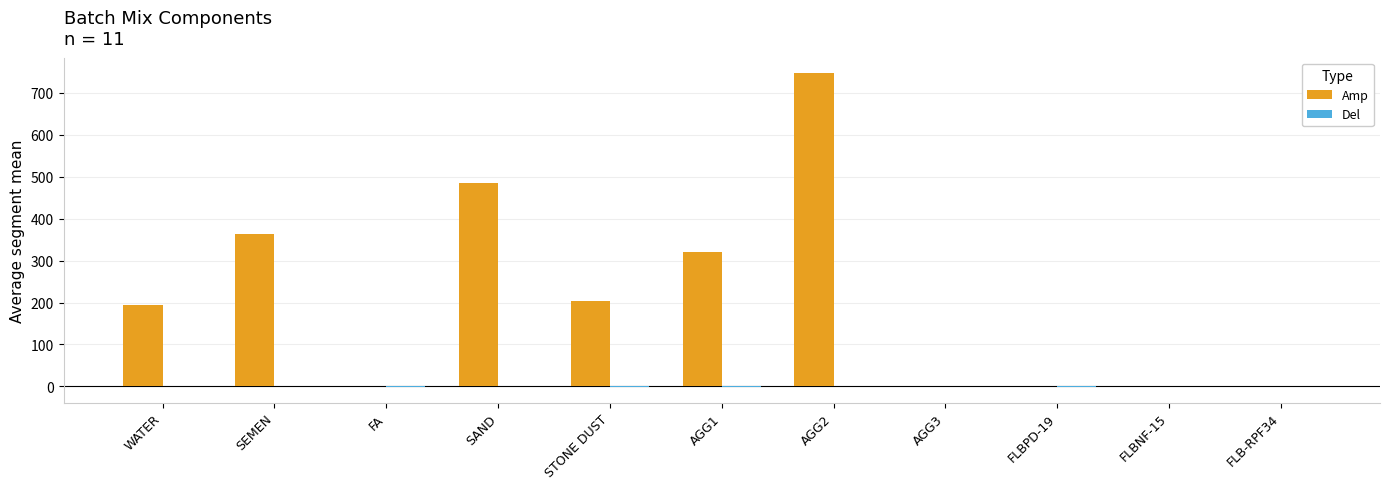

At which category is the sum across all series the highest?

AGG2